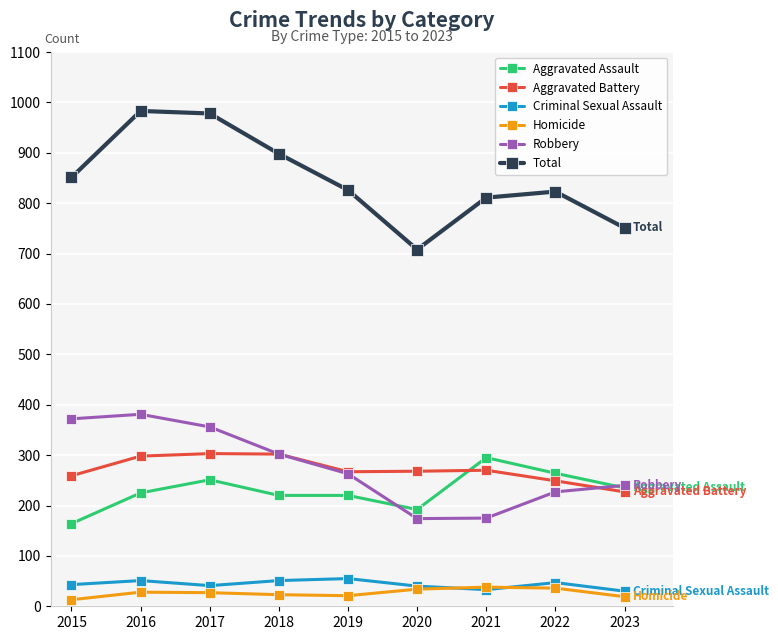

What is the value of the Homicide point at the 8th from the left?

36